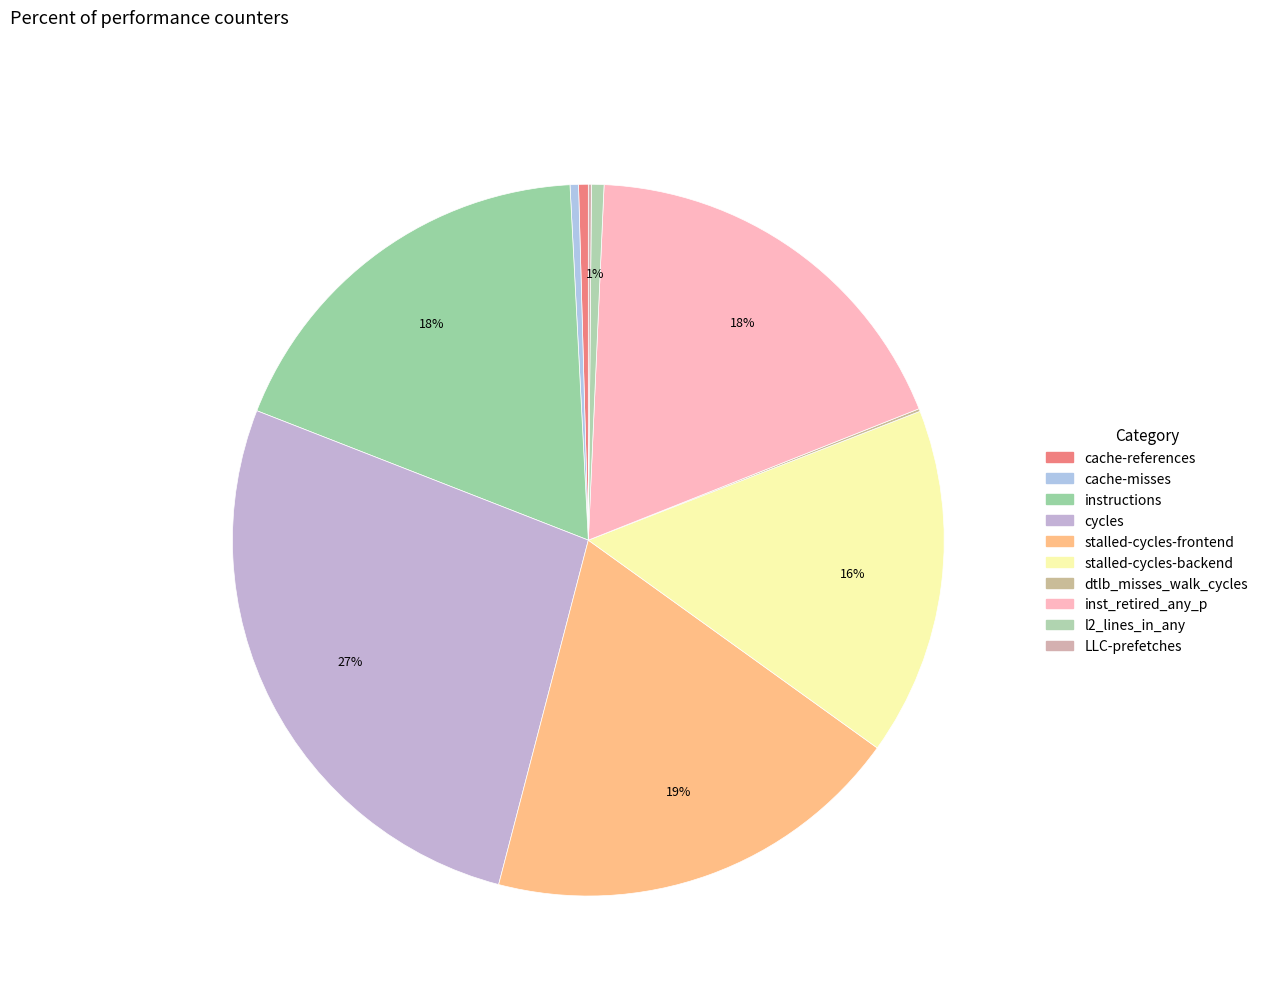

To the nearest percent, what percentage of the pie is instructions?

18%